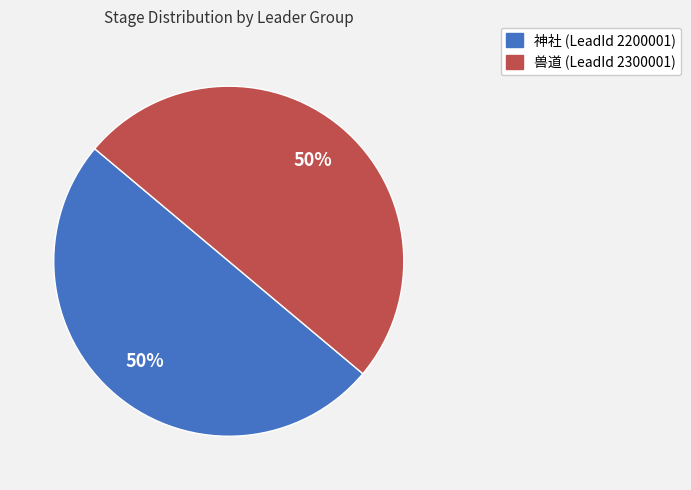

To the nearest percent, what is the average slice percentage?

50%